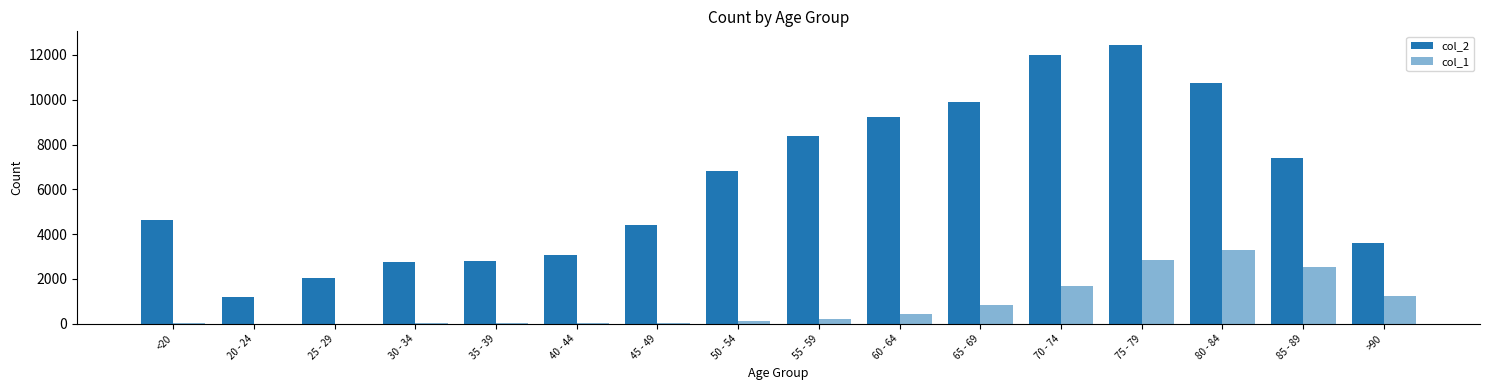

How many groups of bars are there?

16